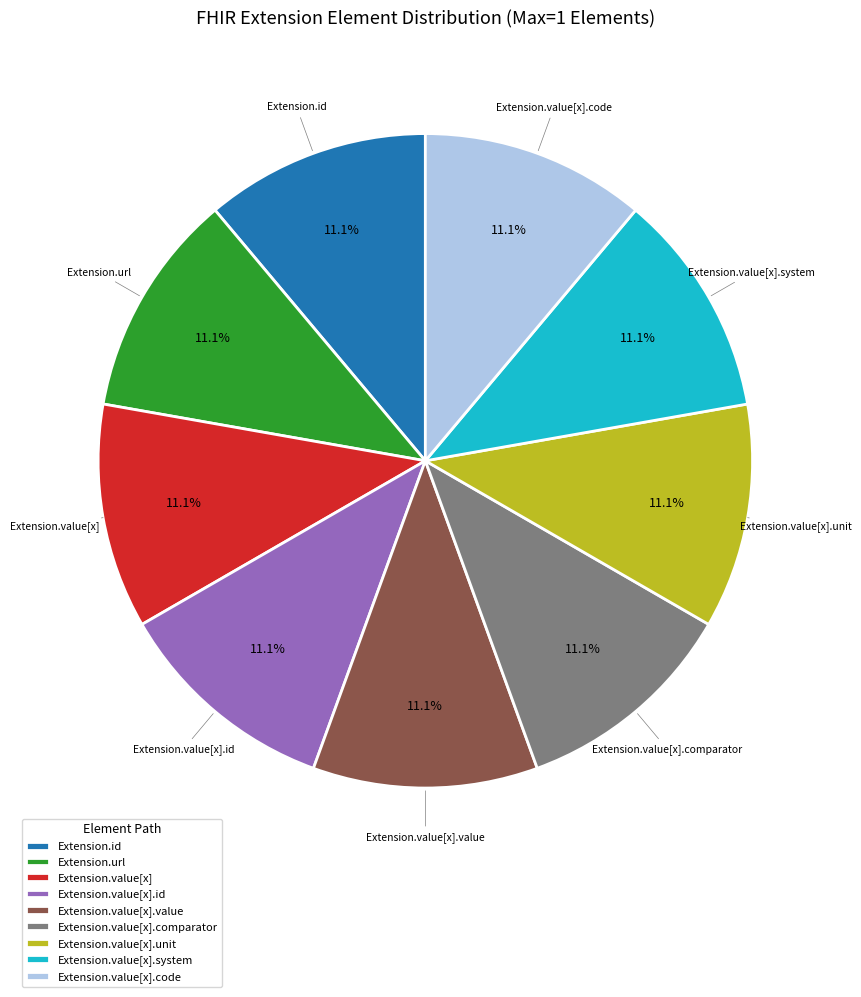

How many slices are in this pie chart?

9